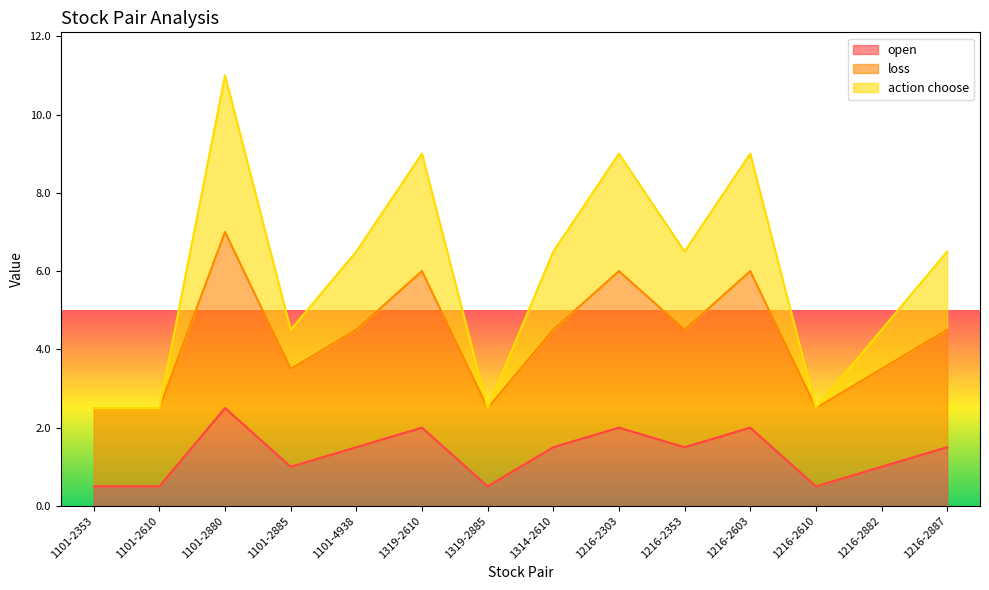

How many categories are shown in the chart?

14